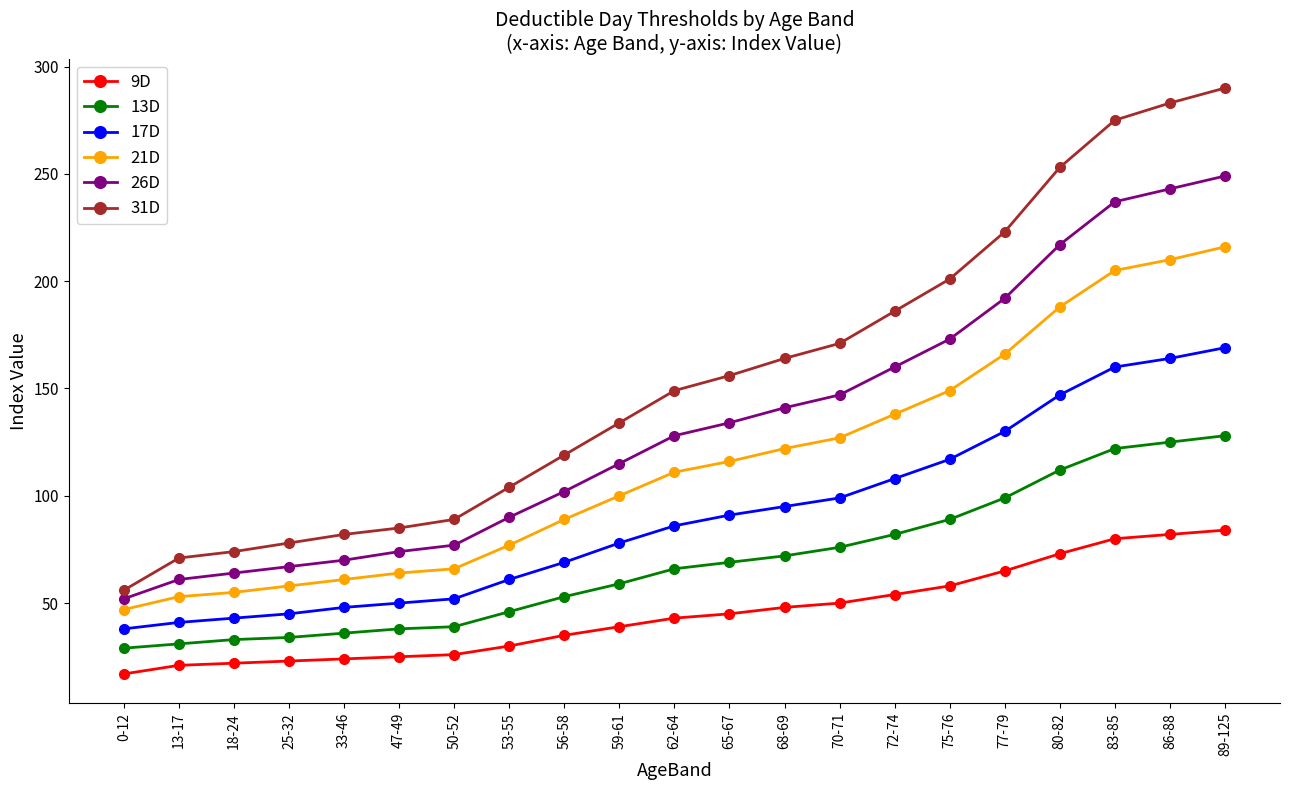

What is the difference between the 21D values at 25-32 and 50-52?

8